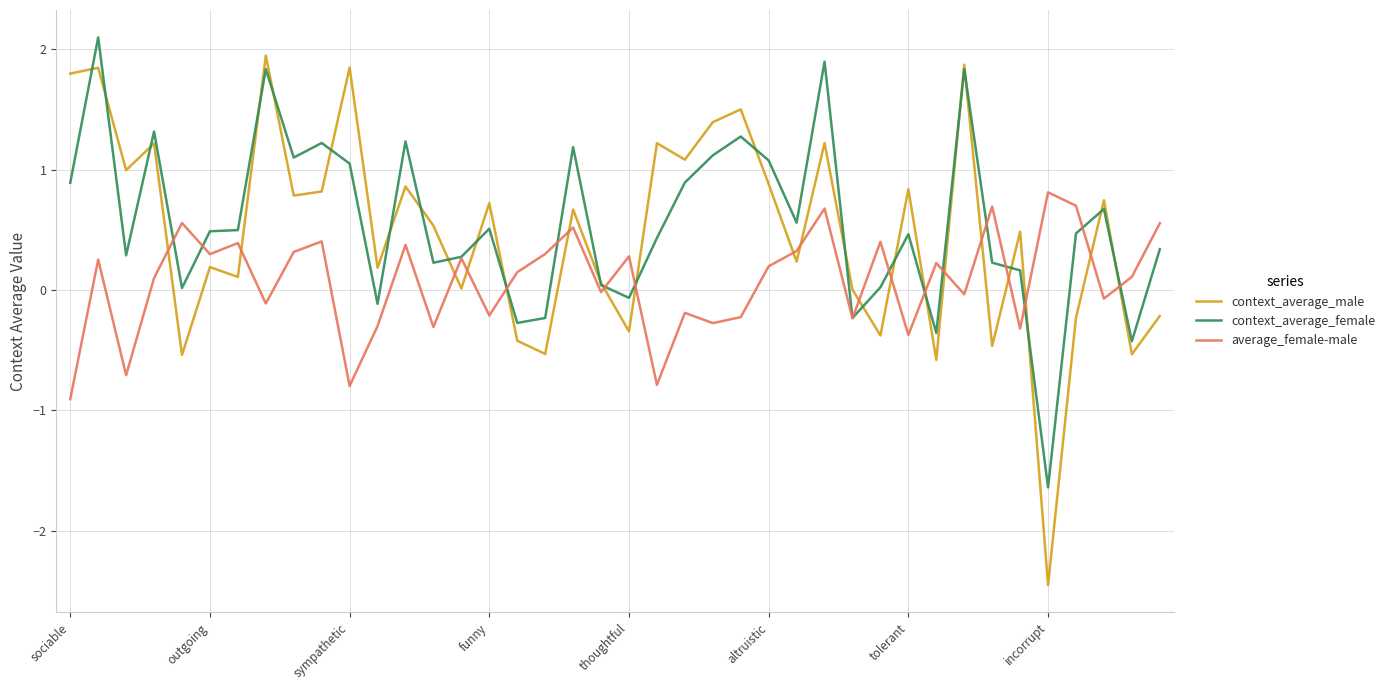

Which series has the largest range (max minus min)?

context_average_male